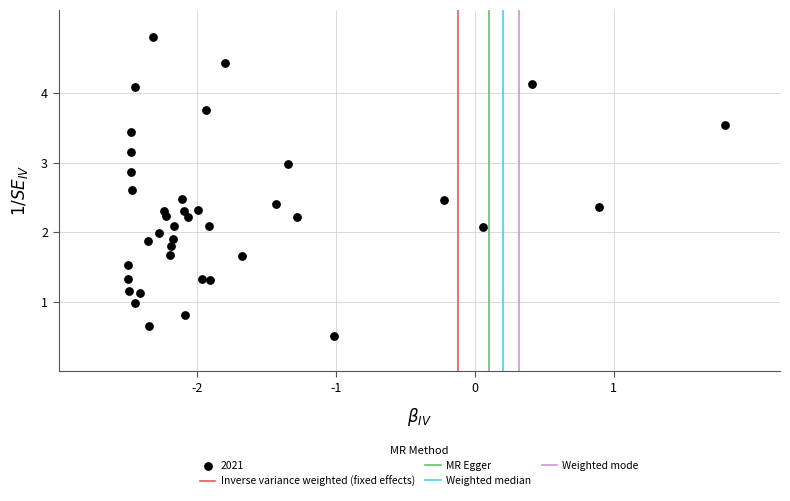

What is the range of Y values (max minus min)?

4.3